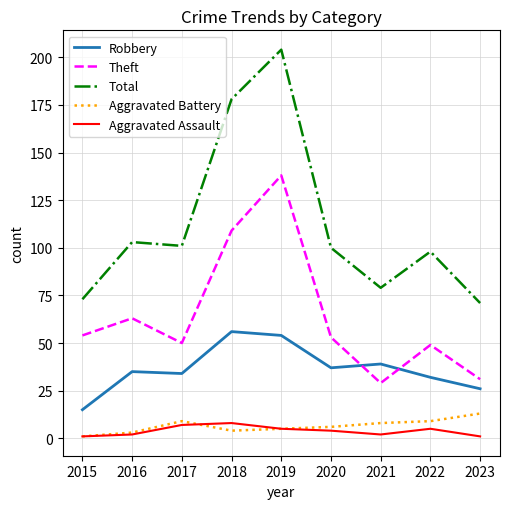

True or false: Theft has a value of 178 at 2018.

False